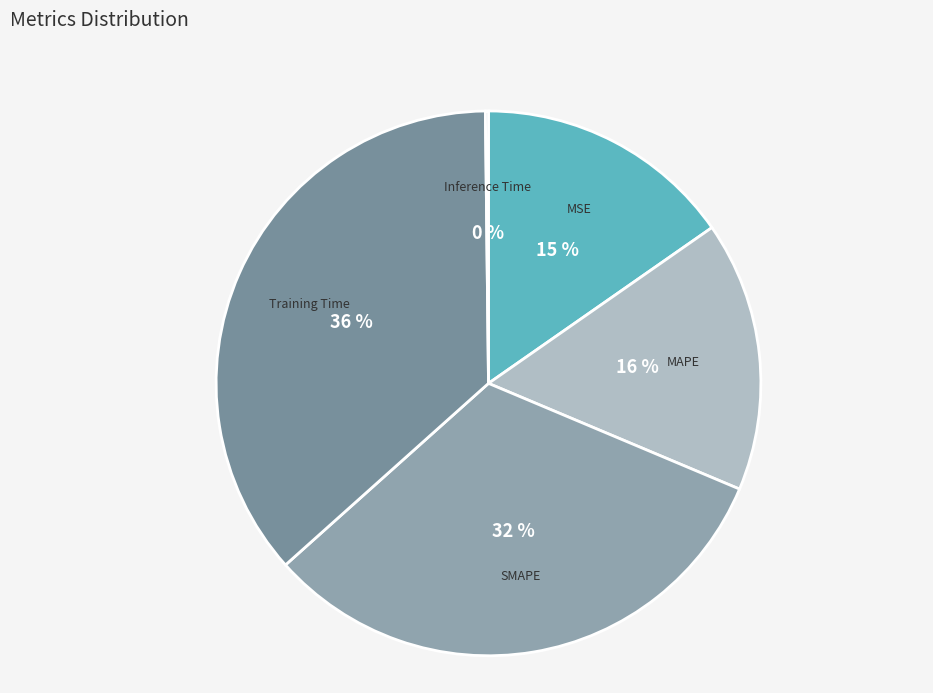

To the nearest percent, what is the difference between the largest and smallest slice percentages?

36%